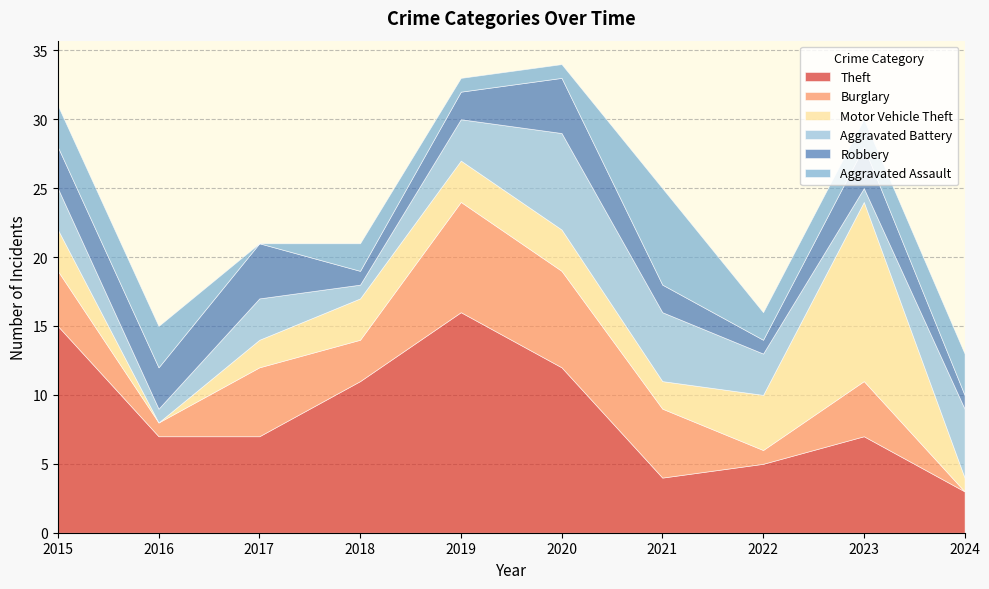

List the series in order of their peak value, highest first.

Theft, Motor Vehicle Theft, Burglary, Aggravated Battery, Aggravated Assault, Robbery